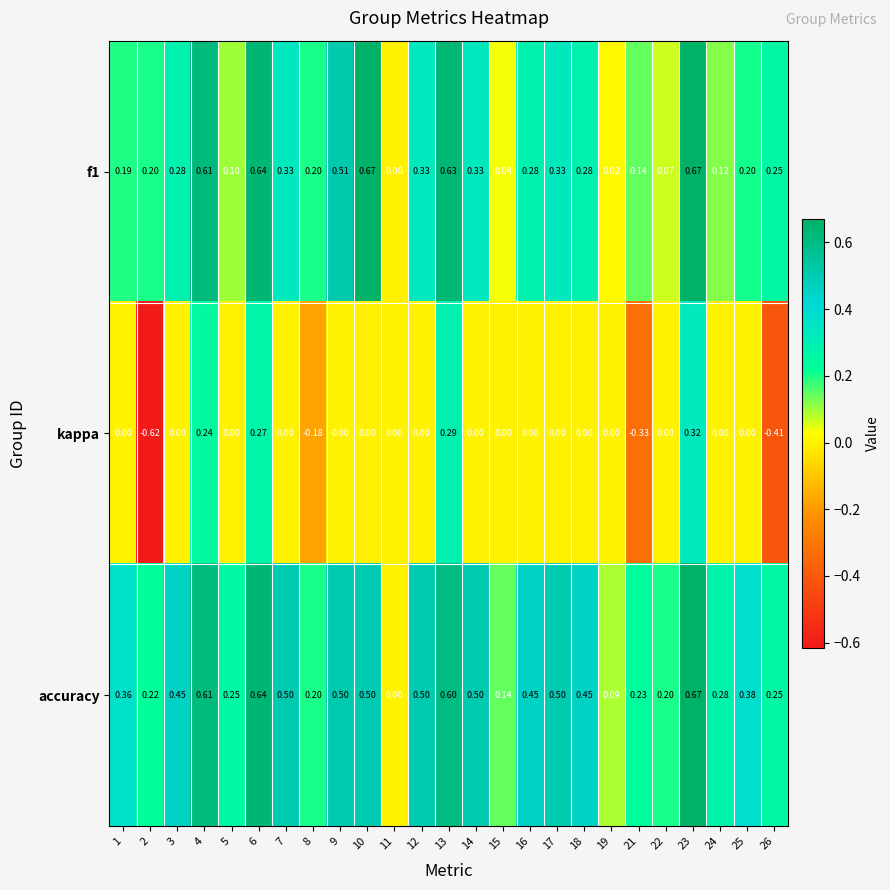

Which series has the widest spread of values?

kappa